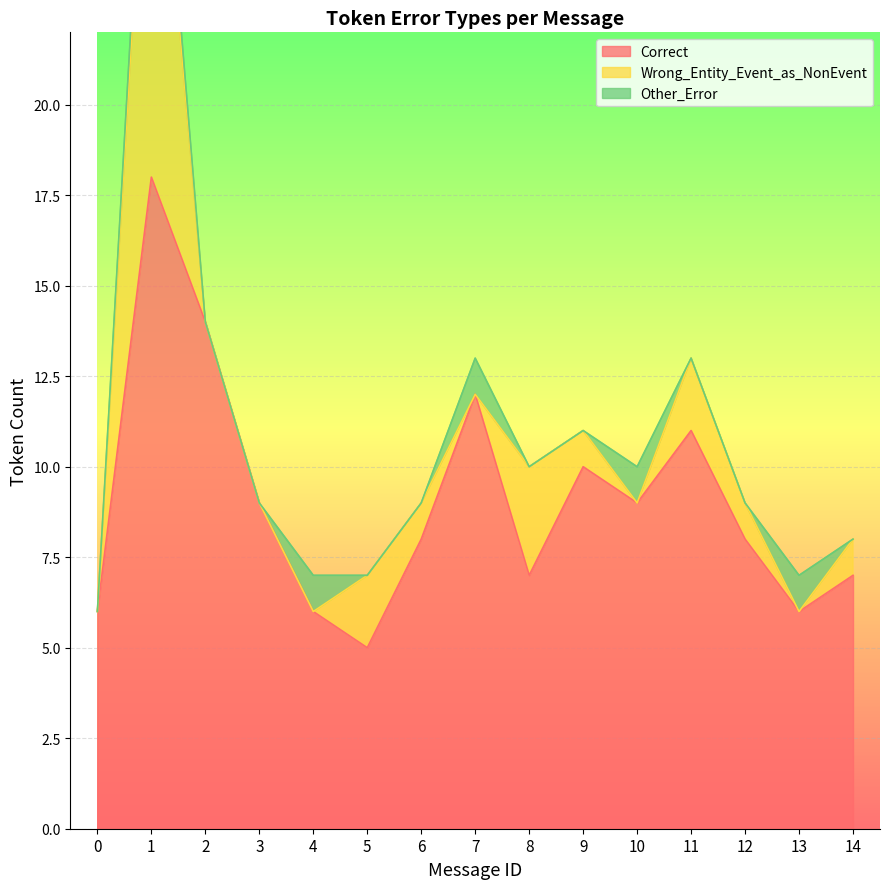

What is the maximum value shown in the chart?

18